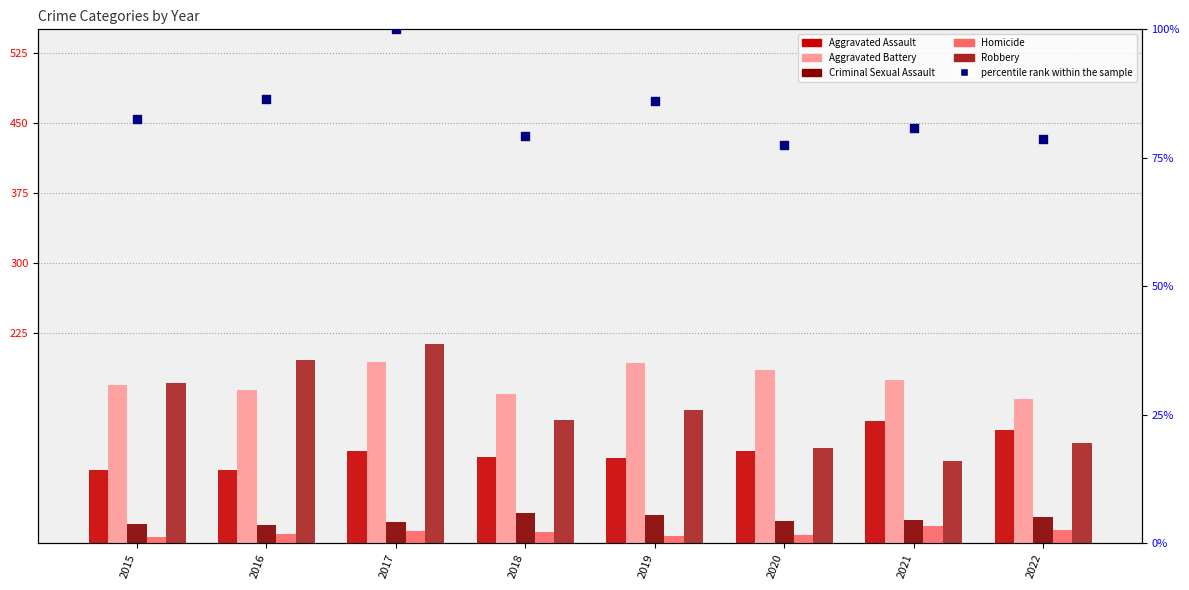

At which category is the sum across all series the highest?

2017